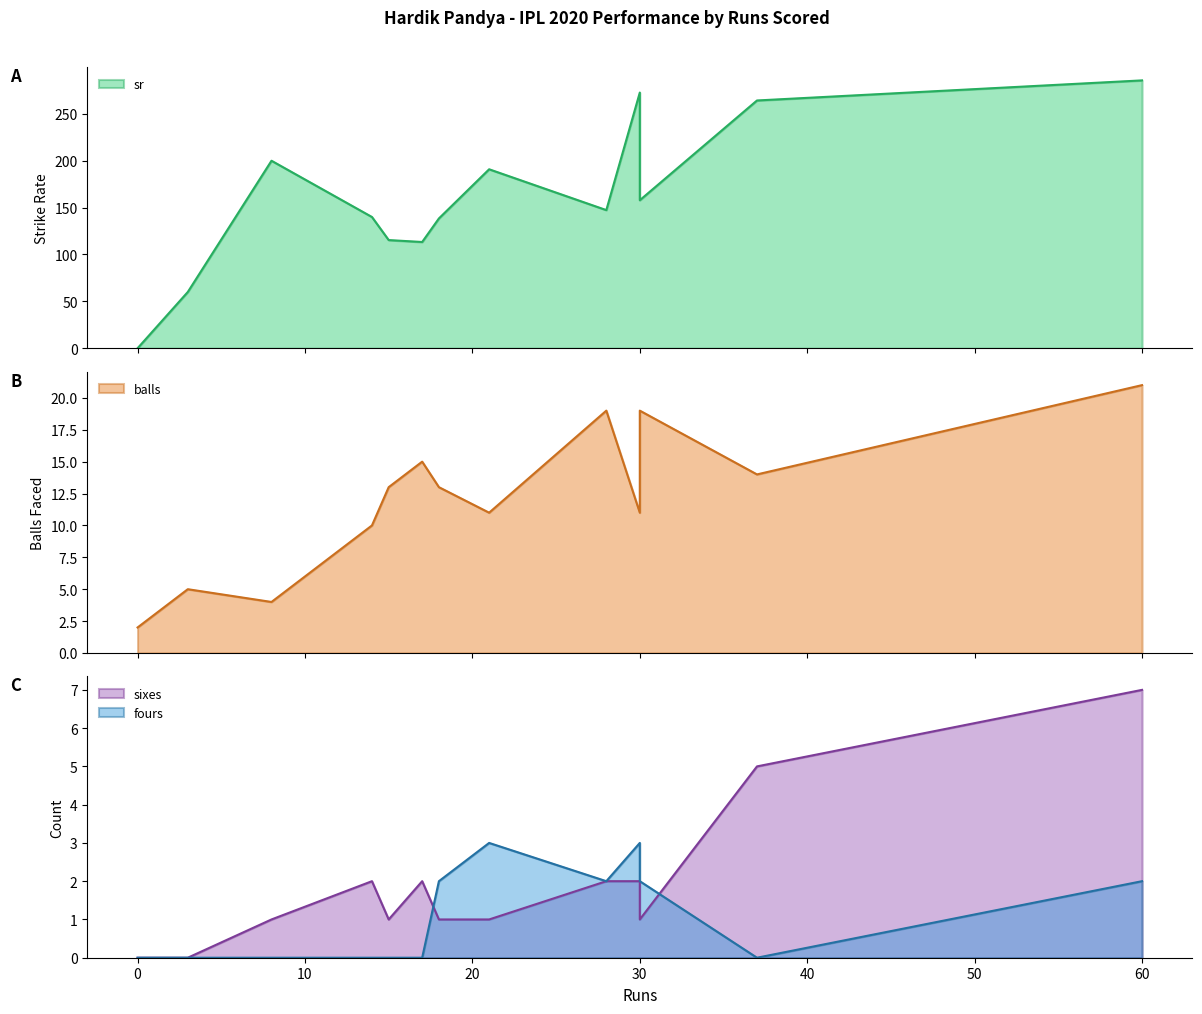

How many distinct data groups are displayed?

4